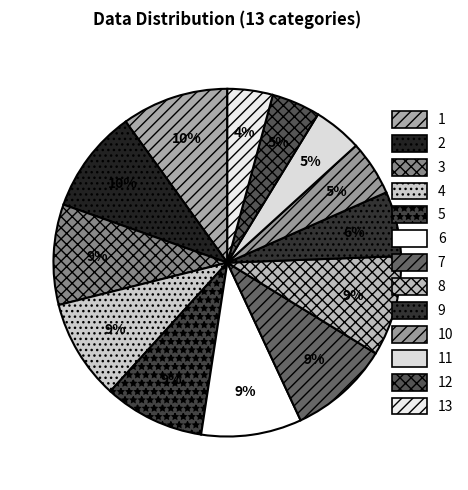

The 6 slice represents 1% of the pie. True or false?

False